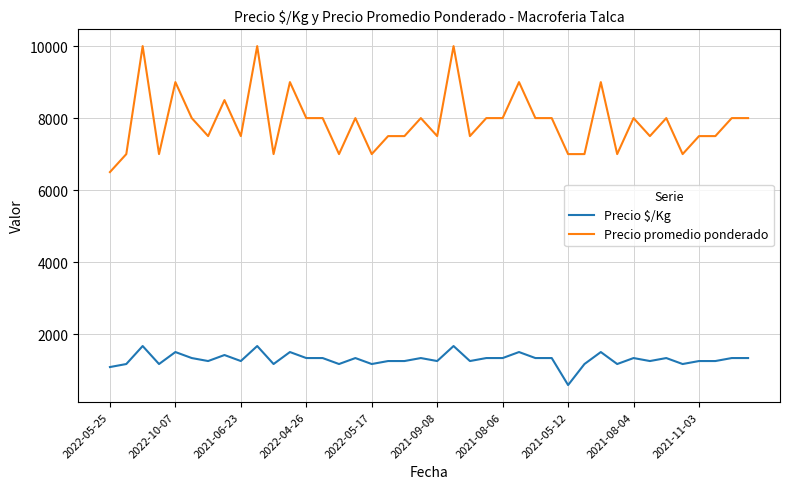

How many Precio promedio ponderado values are between 7500 and 8000?

22